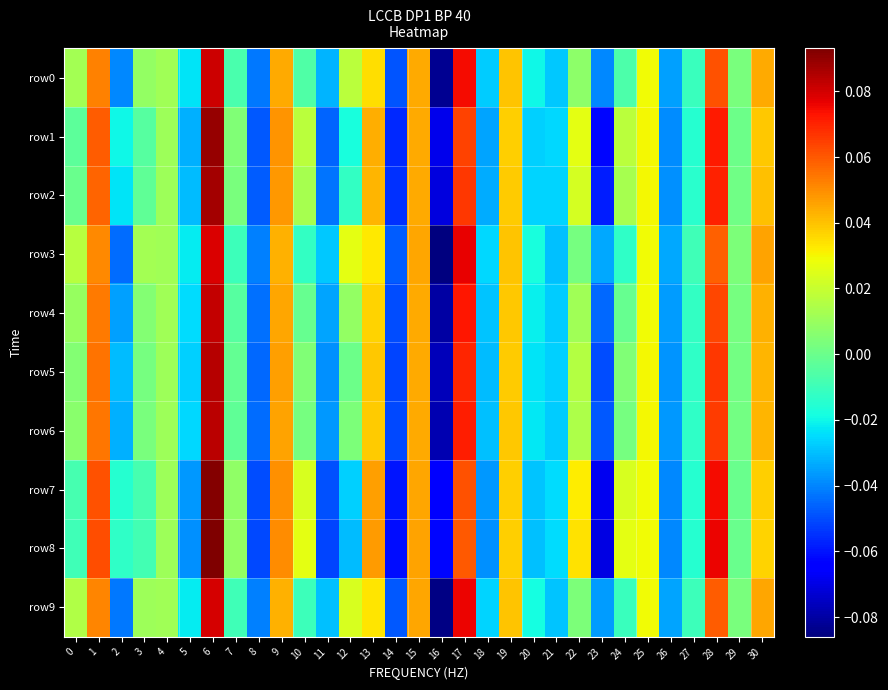

At how many categories does at least one series exceed 0?

19